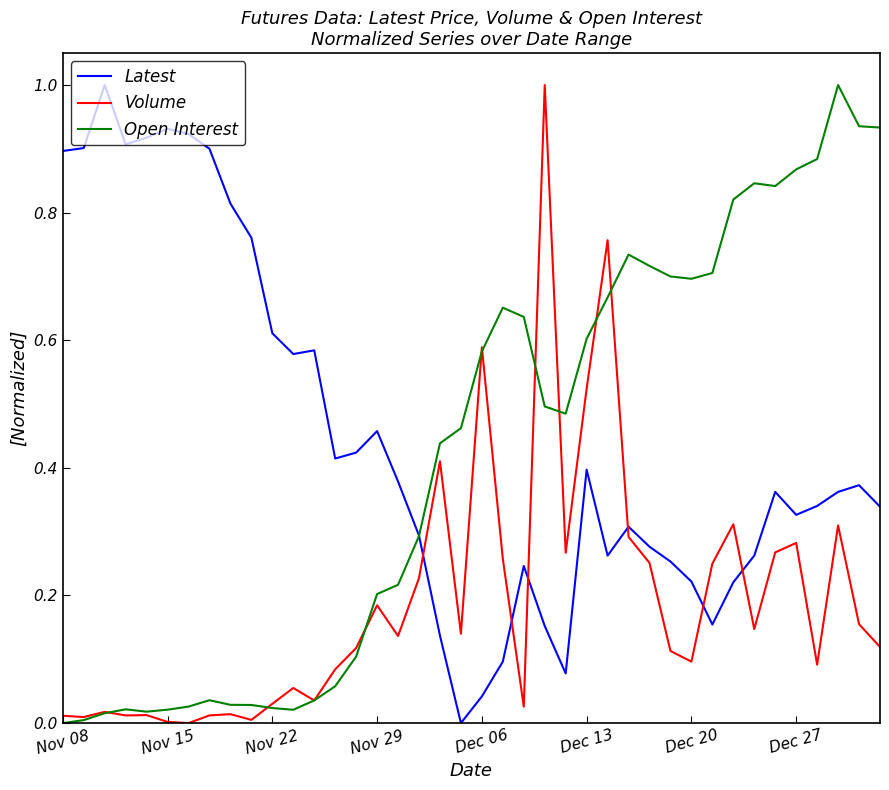

What is the greatest value displayed?

1.0